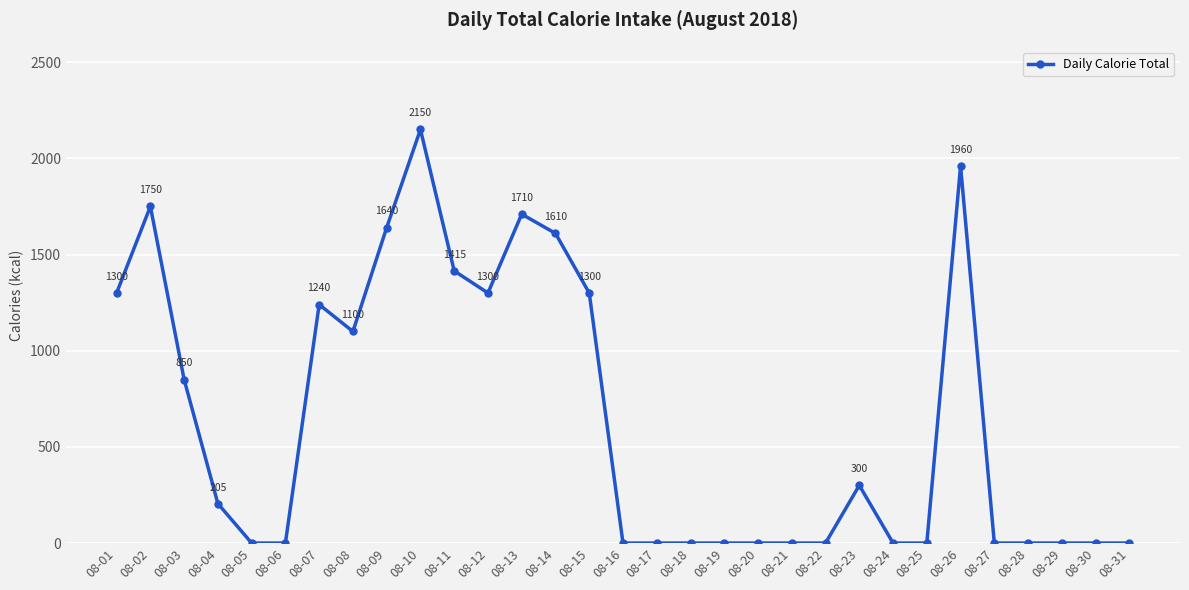

Where is the data nearest to the value 1075?

08-08